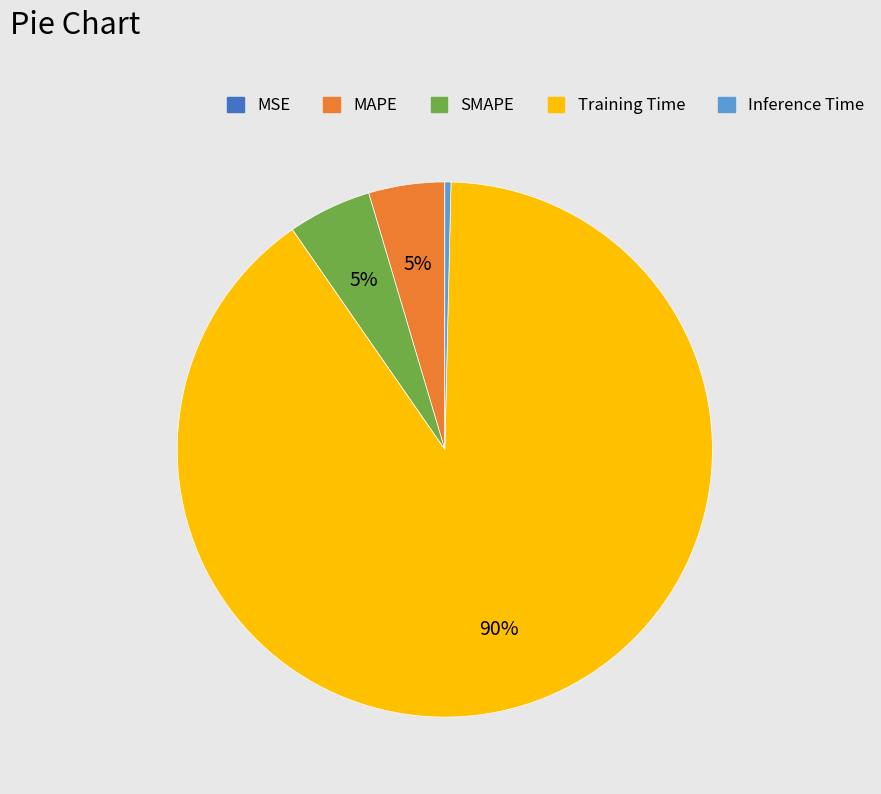

To the nearest percent, what is the difference between the Training Time and Inference Time slice percentages?

90%